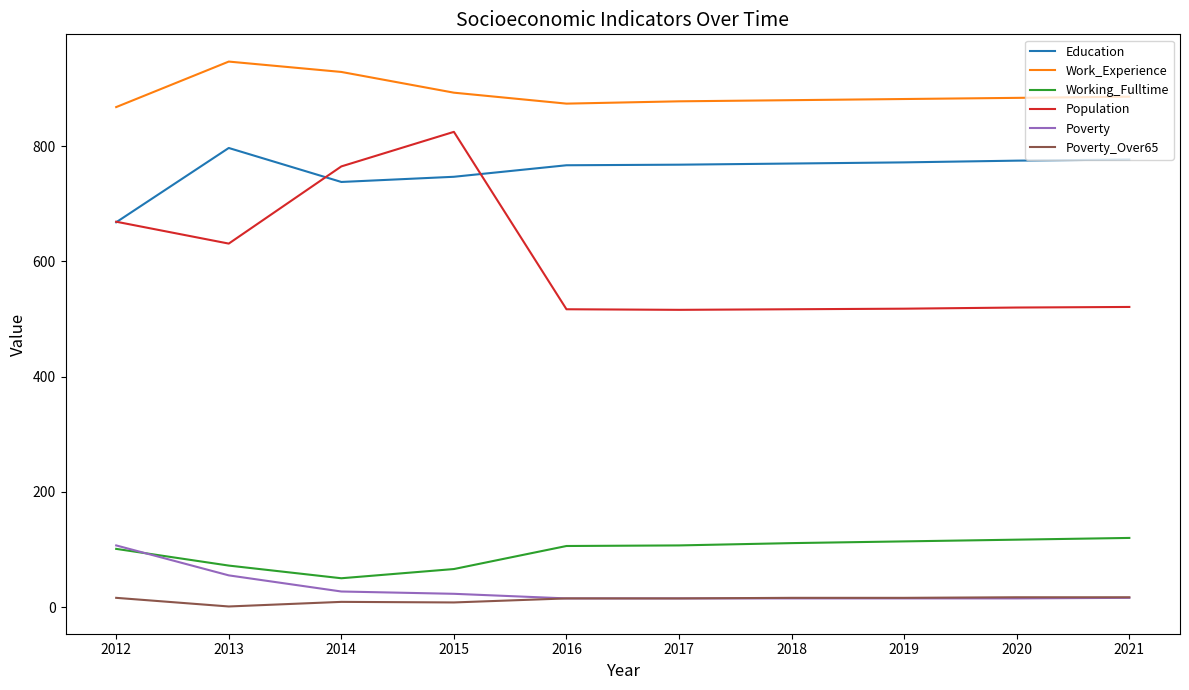

Which series has the largest range (max minus min)?

Population